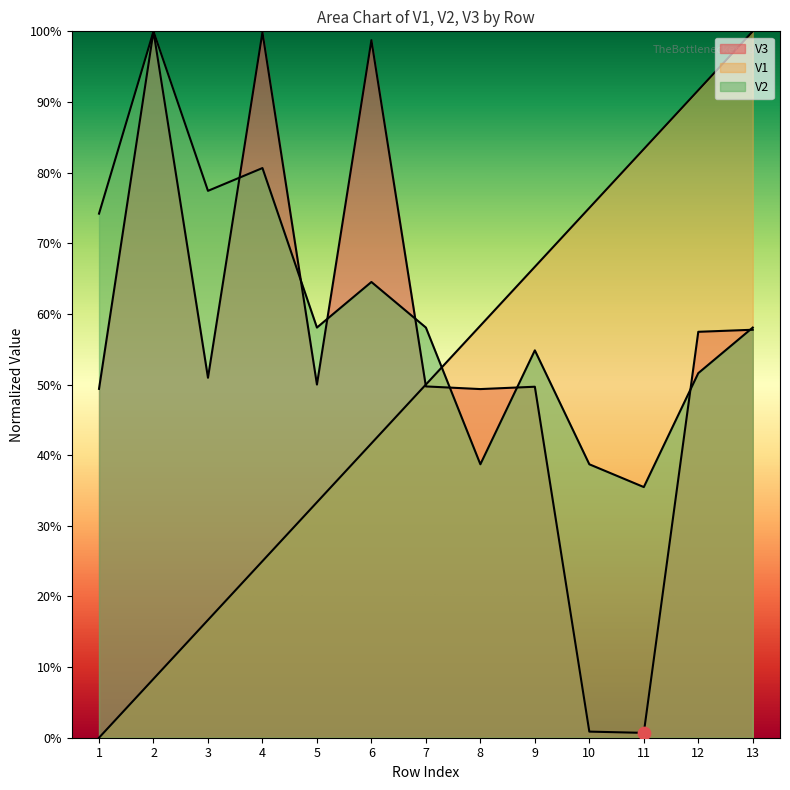

What are all the series names shown in the legend?

V1, V2, V3